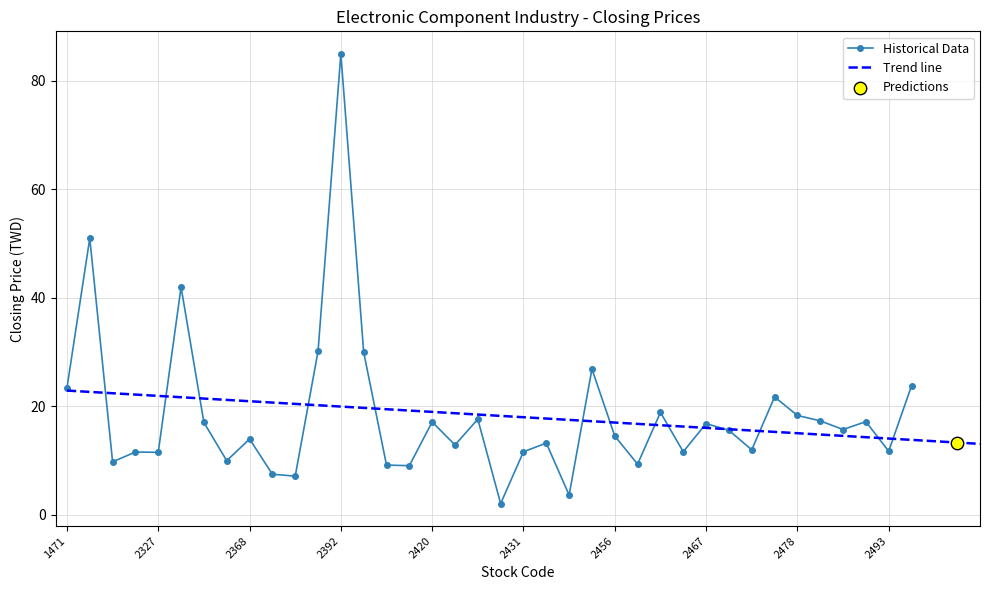

Between 2308 and 2413, which is larger?

2308